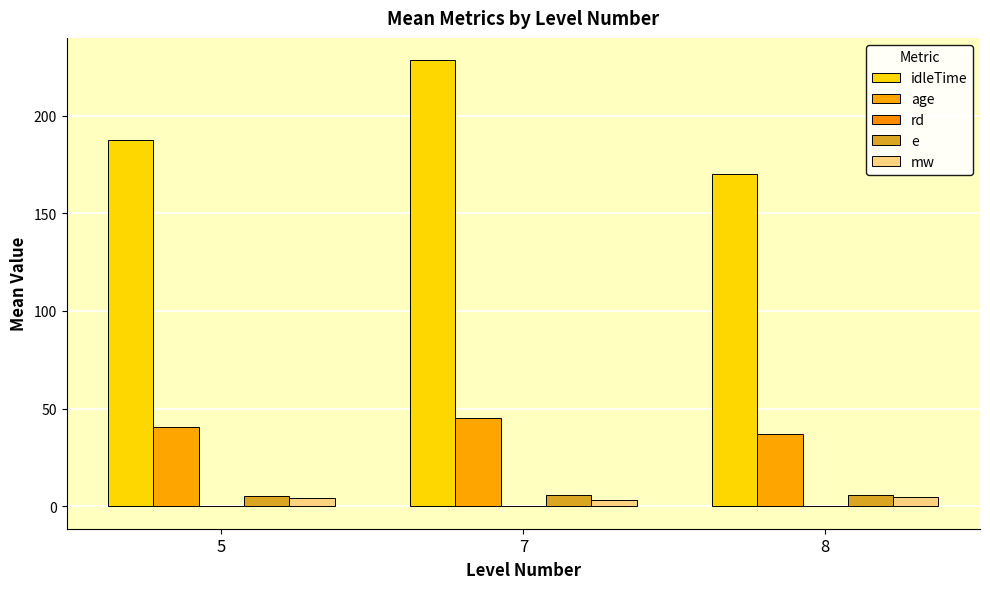

How many groups of bars are there?

3